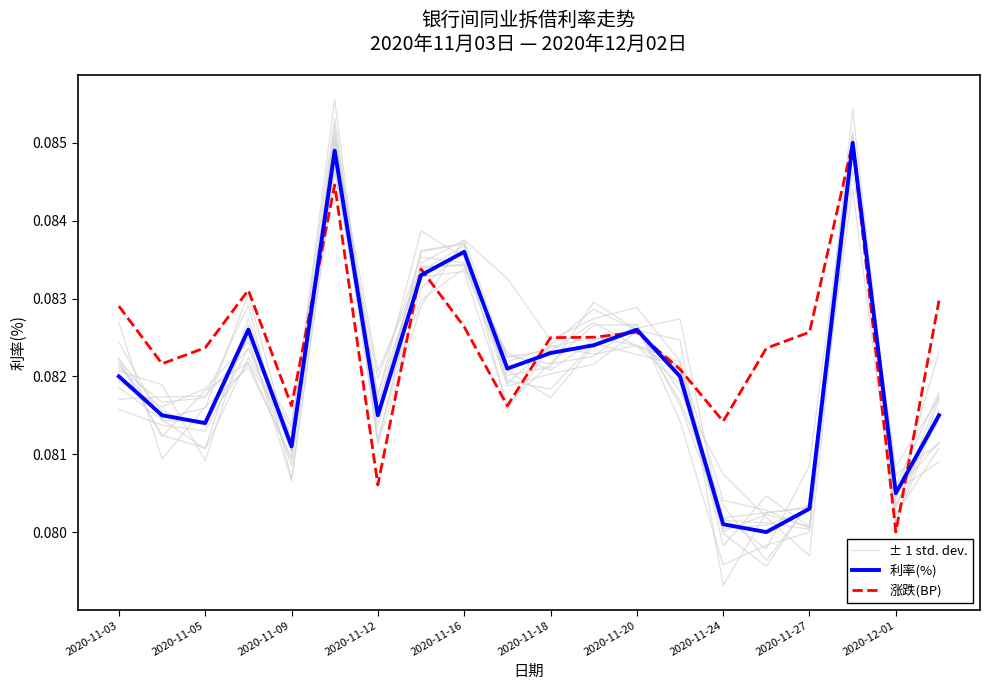

After their last crossing, which series has the higher values: 涨跌(BP) or 利率(%)?

涨跌(BP)